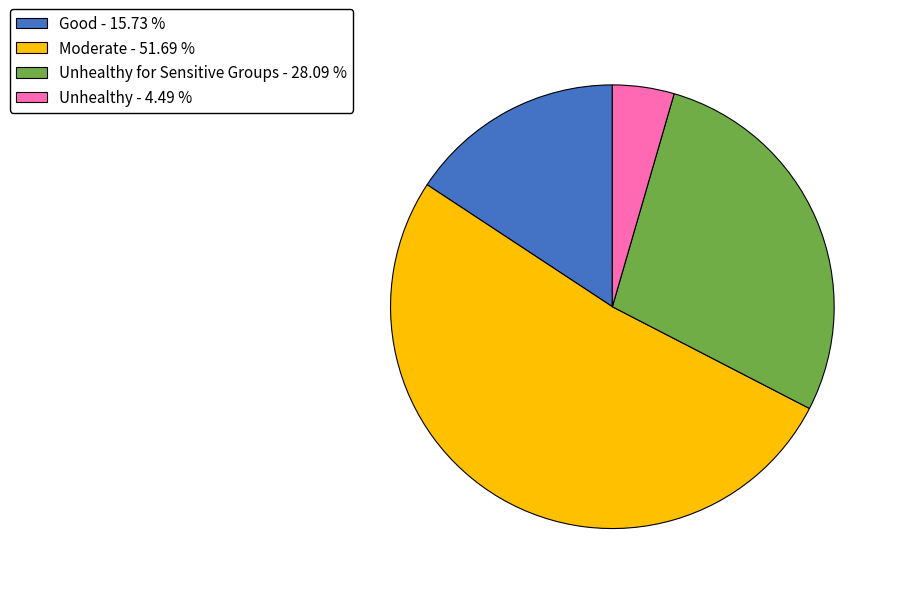

Is the sum of Unhealthy - 4.49 % and Good - 15.73 % greater than half?

No